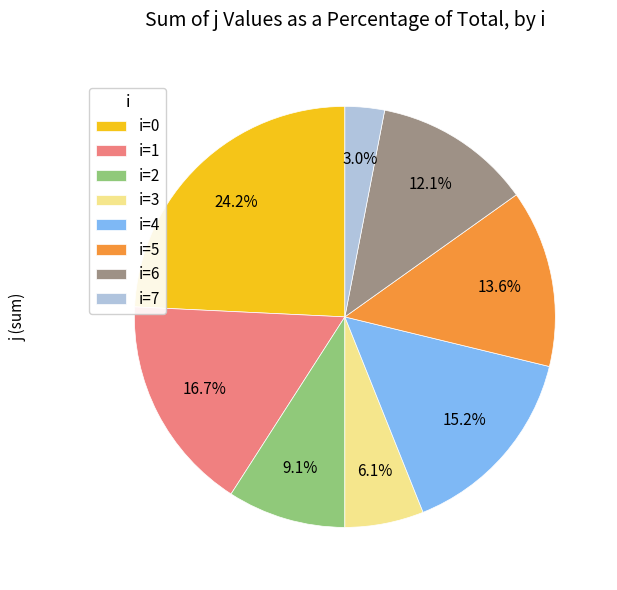

What portion of the pie excludes i=0?

75.8%